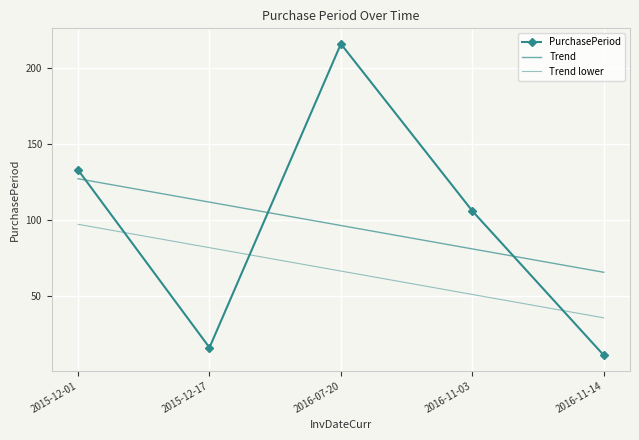

Which series has the largest total across all categories?

PurchasePeriod